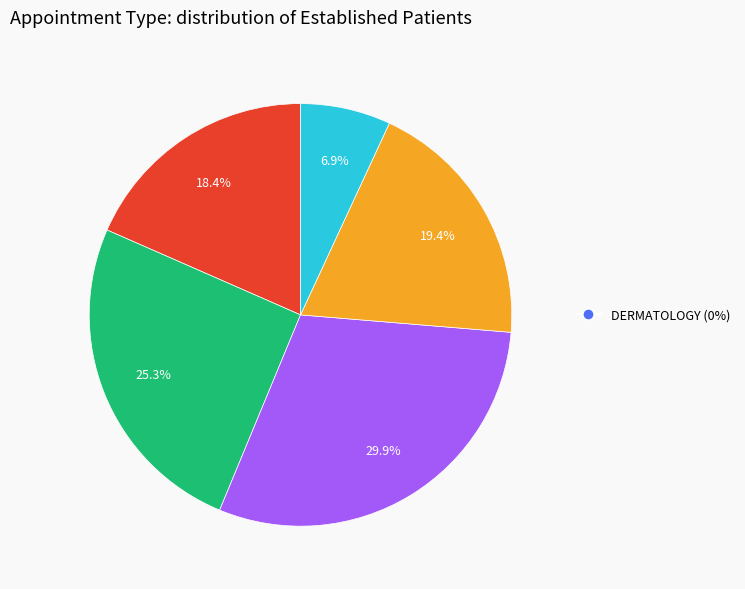

Is there a majority slice in this chart?

No